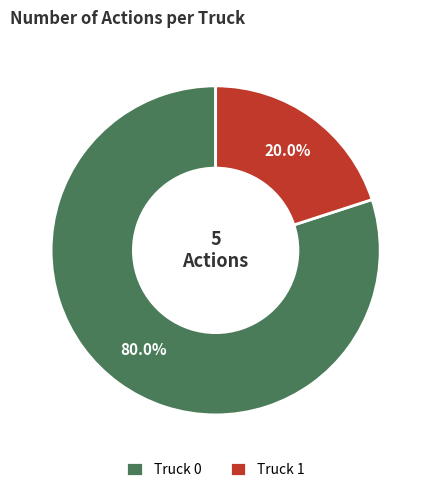

To the nearest percent, what is the combined percentage of Truck 0 and Truck 1?

100%